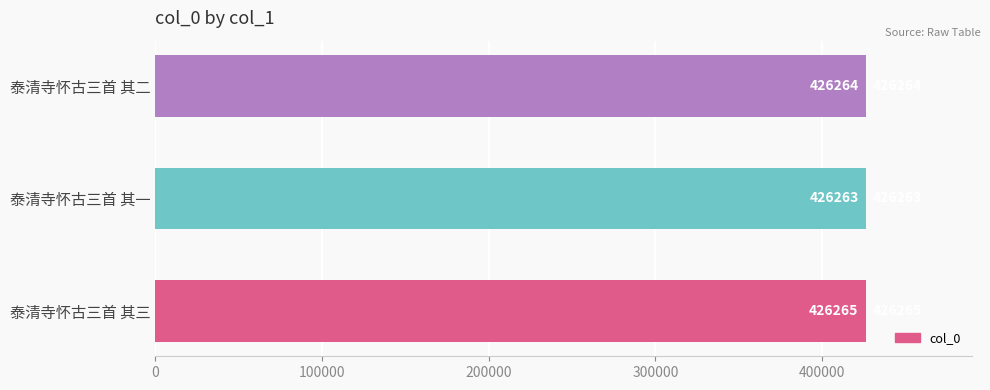

Reading bottom to top, transcribe all the data shown in this chart.

426265	426263	426264